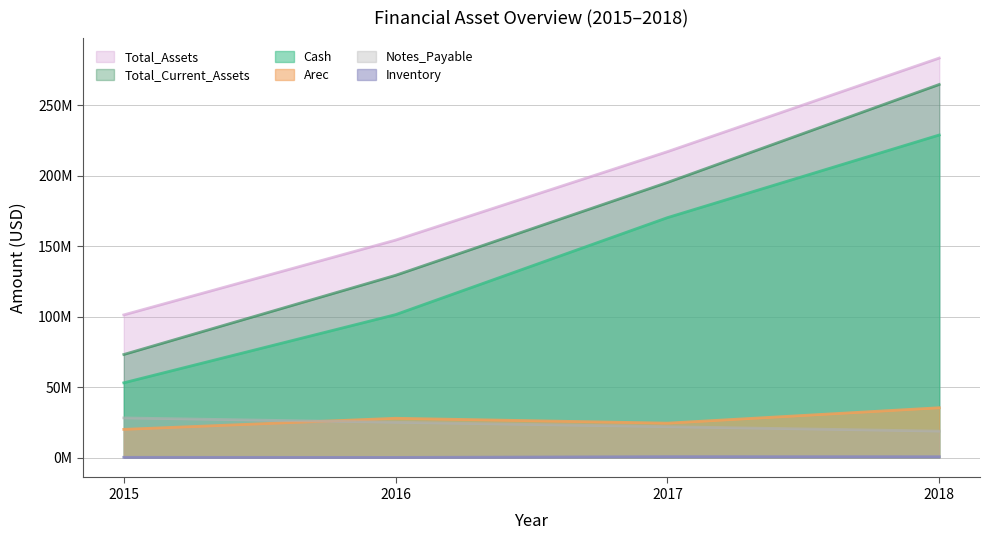

True or false: Cash and Inventory cross at least once.

False